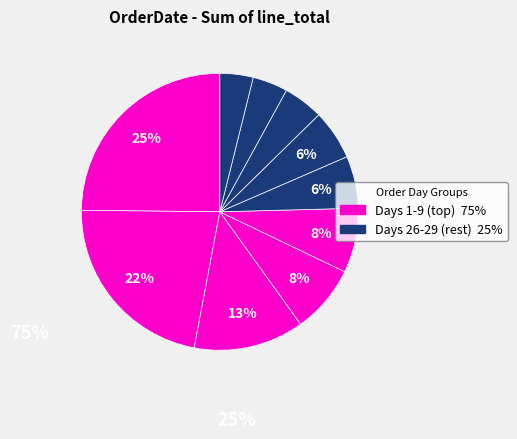

Count the number of slices in the pie.

10